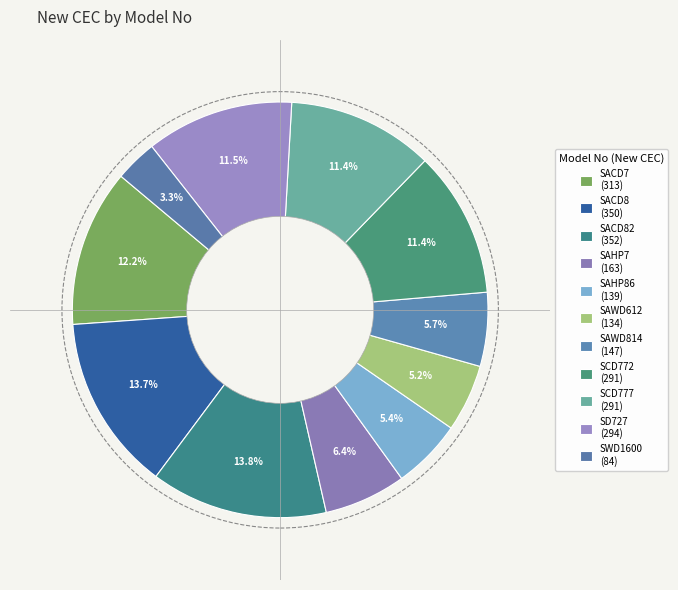

Count the number of slices in the pie.

11